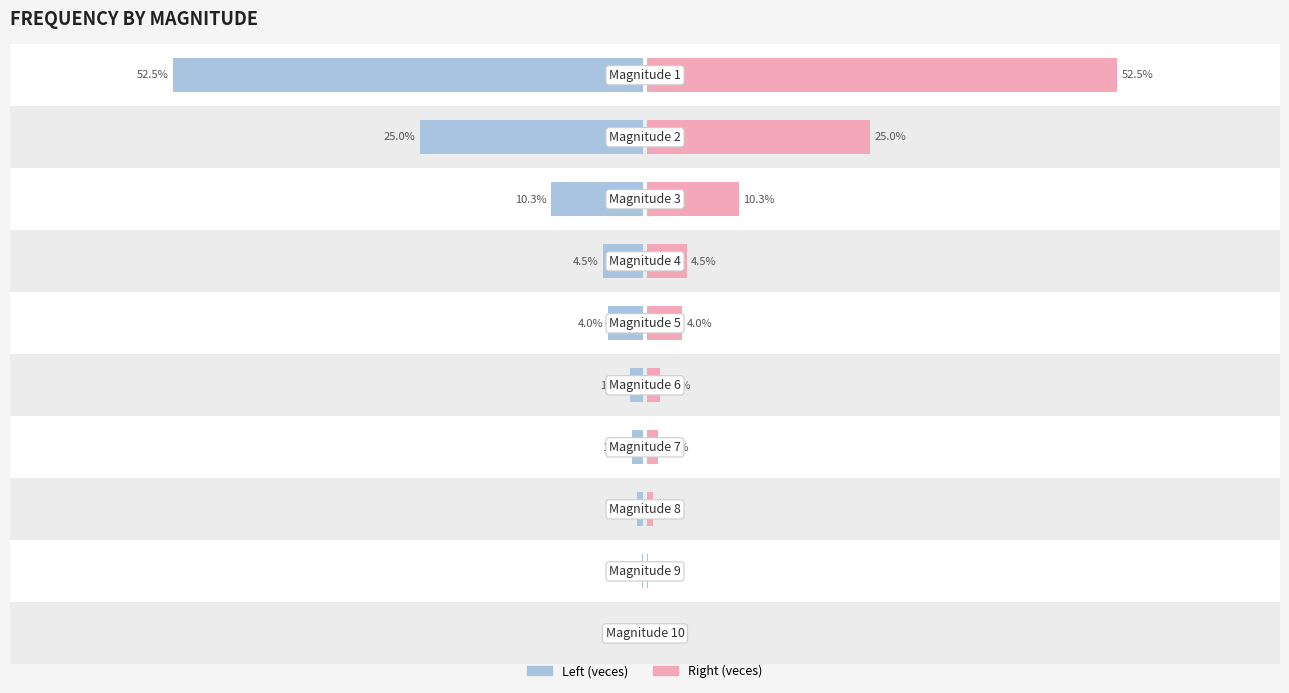

What position from the right is 0?

6